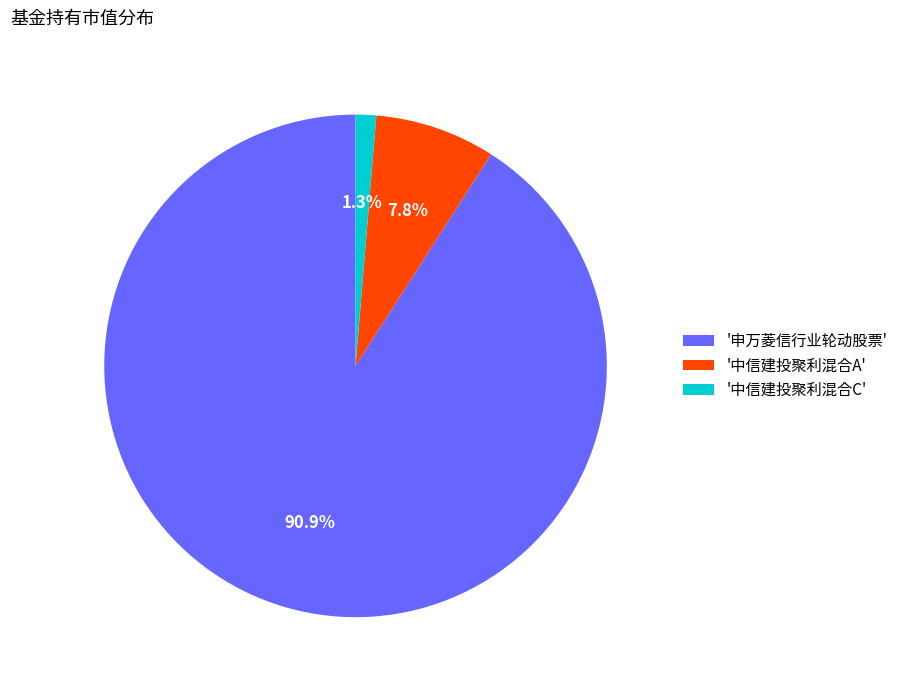

Which slice represents more than half of the pie?

'申万菱信行业轮动股票'